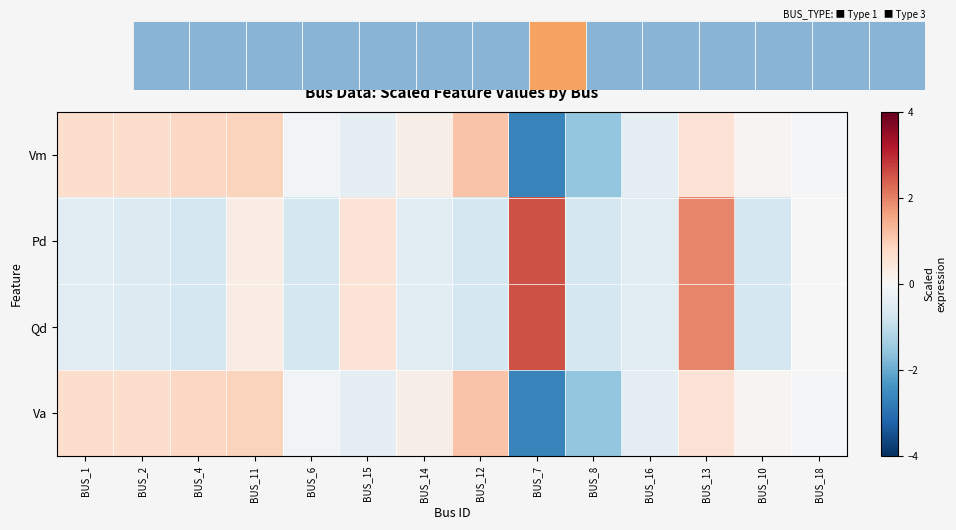

Between BUS_11 and BUS_15, which series saw the biggest shift?

Va